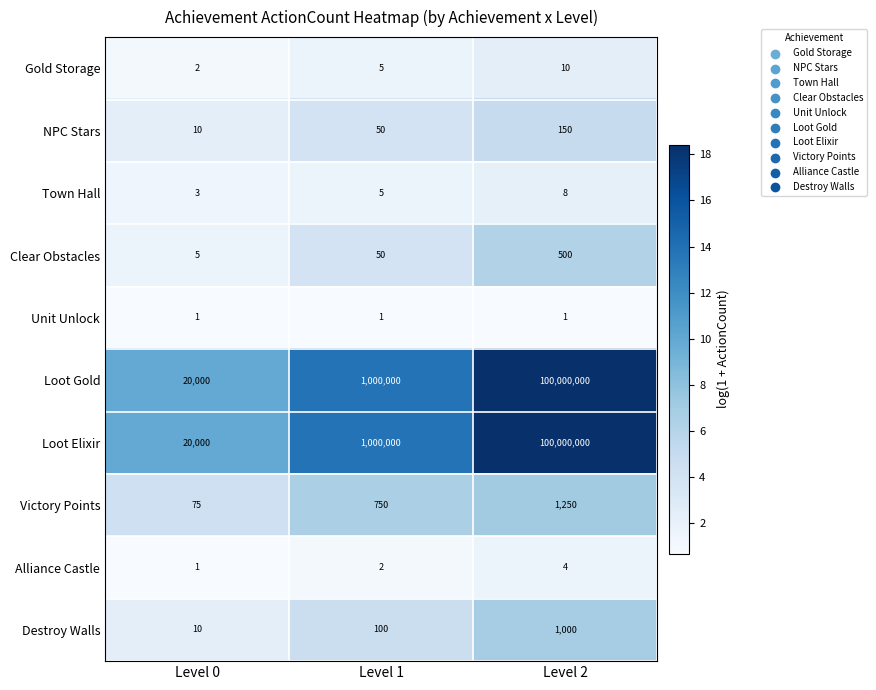

At how many categories does at least one series exceed 5?

3